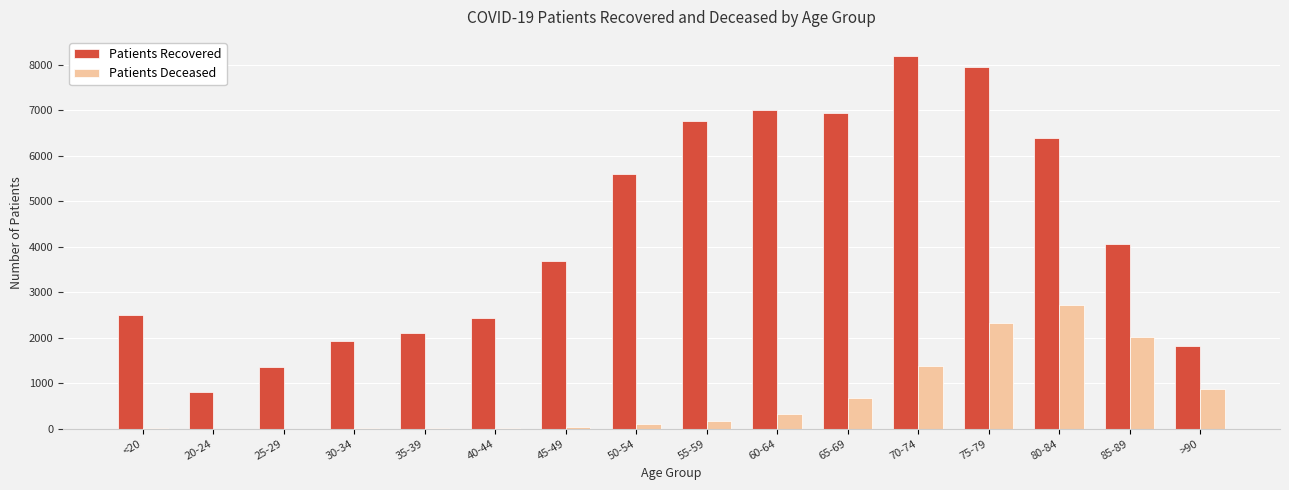

At which category does the chart reach its peak across all series?

70-74